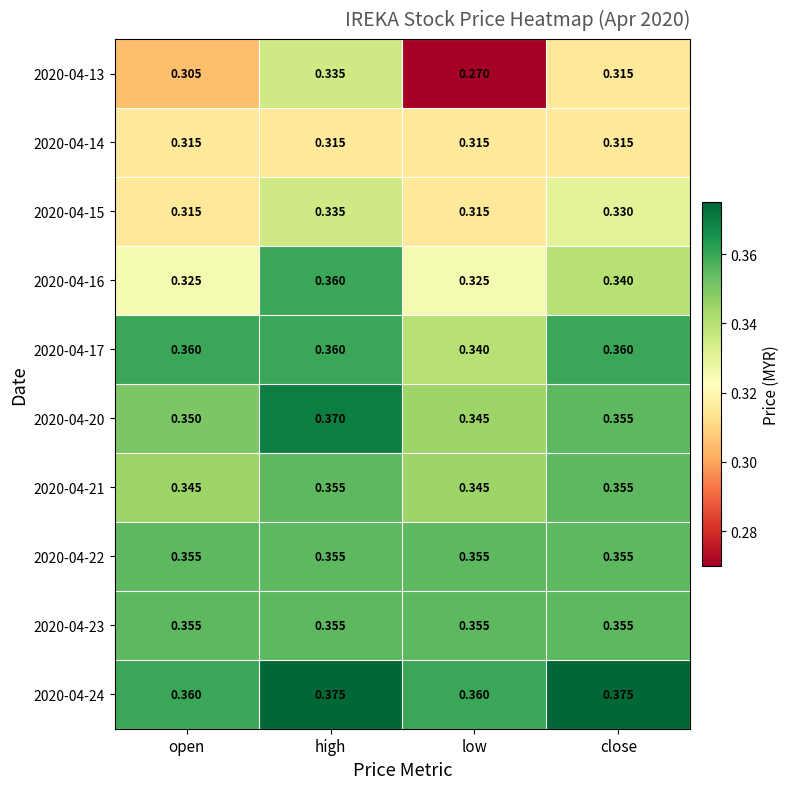

Is the value of 2020-04-14 at high greater than the value of 2020-04-20 at open?

No